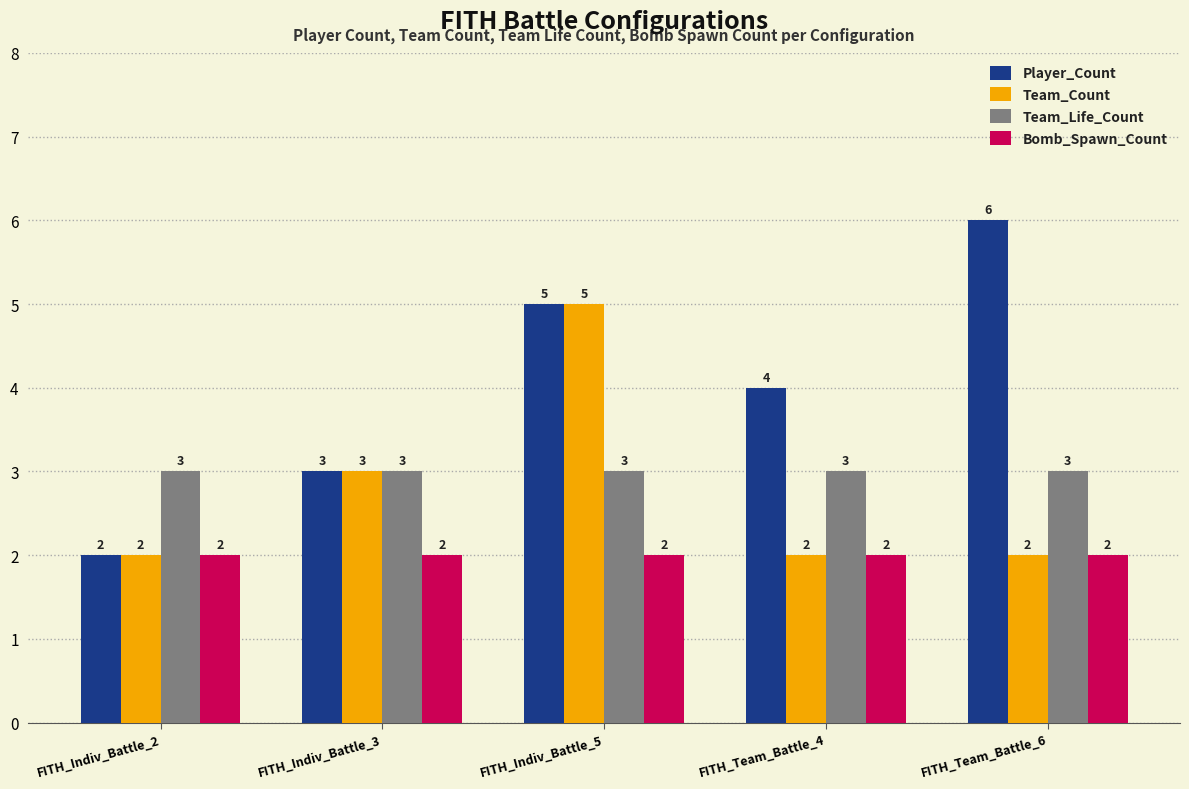

Reading right to left, list all the values displayed in this chart.

Player_Count: FITH_Team_Battle_6=6	FITH_Team_Battle_4=4	FITH_Indiv_Battle_5=5	FITH_Indiv_Battle_3=3	FITH_Indiv_Battle_2=2
Team_Count: FITH_Team_Battle_6=2	FITH_Team_Battle_4=2	FITH_Indiv_Battle_5=5	FITH_Indiv_Battle_3=3	FITH_Indiv_Battle_2=2
Team_Life_Count: FITH_Team_Battle_6=3	FITH_Team_Battle_4=3	FITH_Indiv_Battle_5=3	FITH_Indiv_Battle_3=3	FITH_Indiv_Battle_2=3
Bomb_Spawn_Count: FITH_Team_Battle_6=2	FITH_Team_Battle_4=2	FITH_Indiv_Battle_5=2	FITH_Indiv_Battle_3=2	FITH_Indiv_Battle_2=2